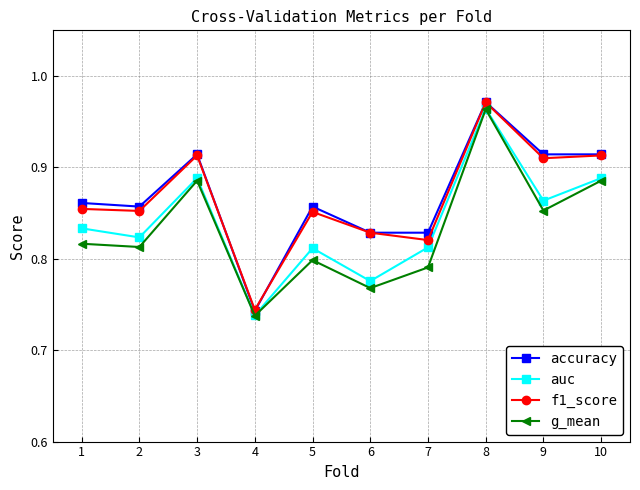

Count the accuracy values in the range 0 to 1.

10